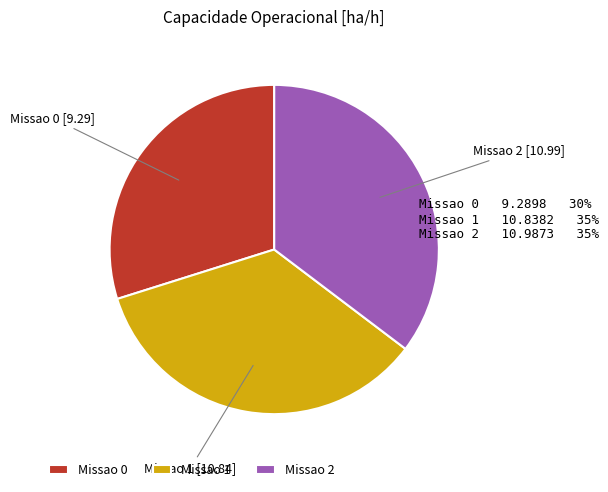

Approximately how many times larger is the value at Missao 1 compared to Missao 0?

1.2